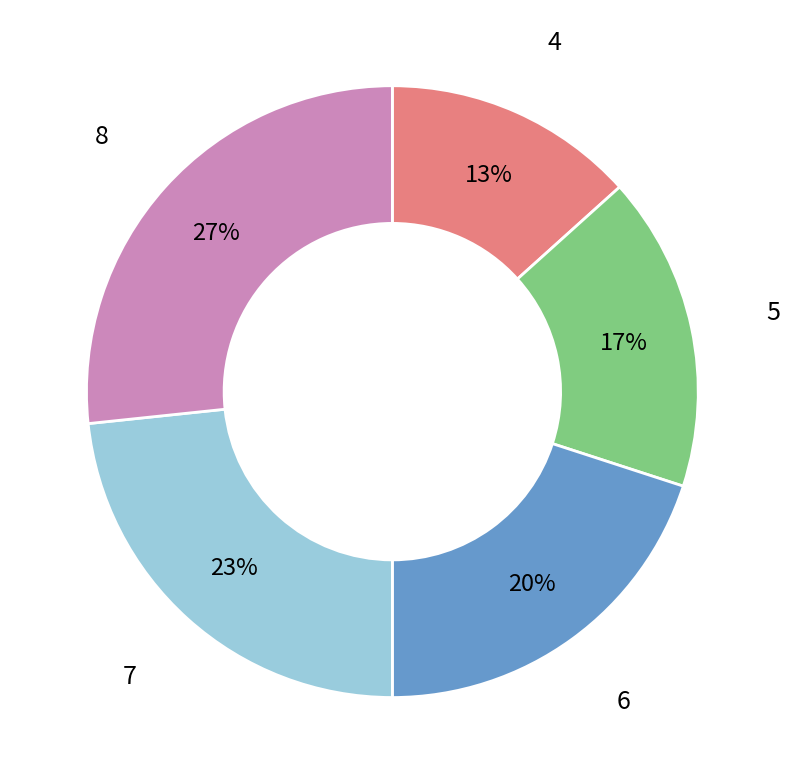

Is the sum of 6 and 7 greater than half?

No